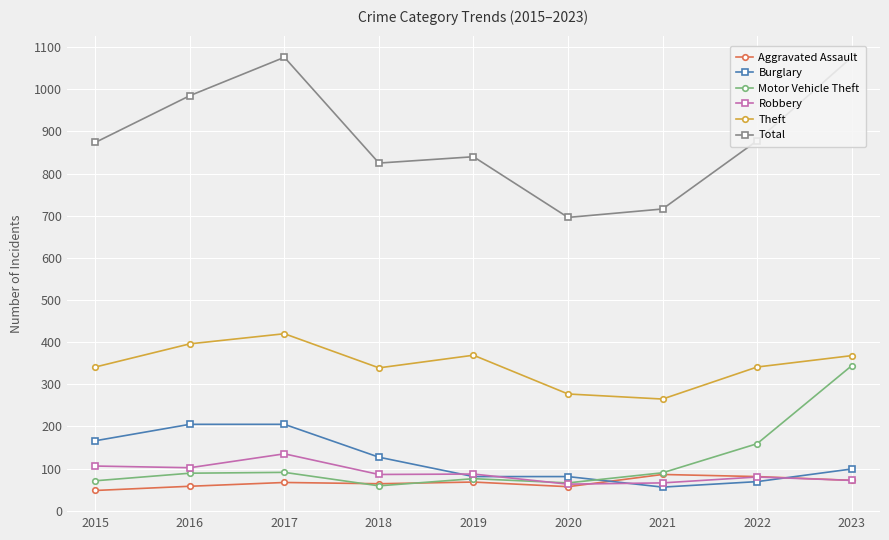

True or false: Total and Motor Vehicle Theft cross at least once.

False